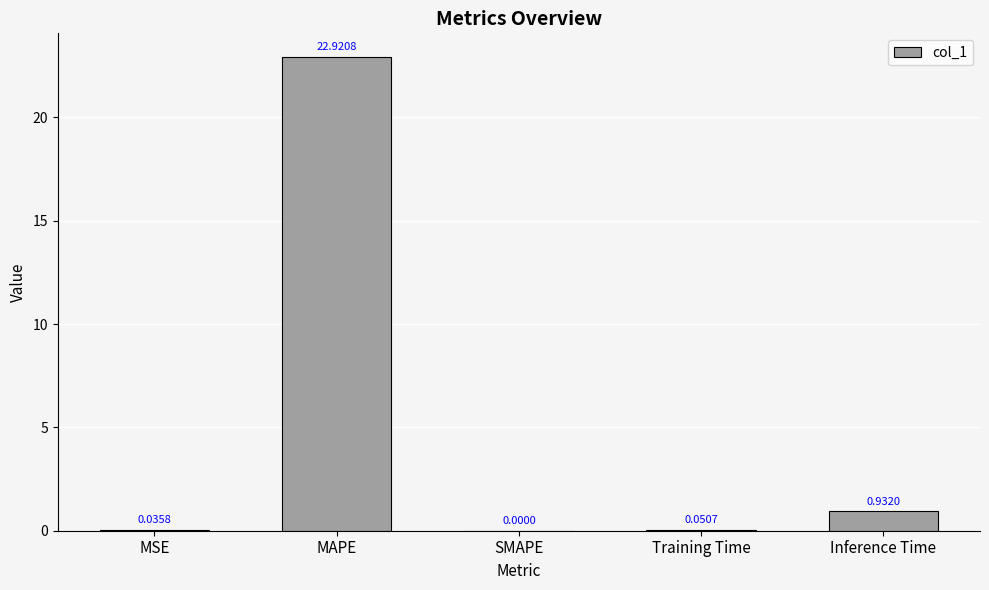

Count the number of data series in this chart.

1